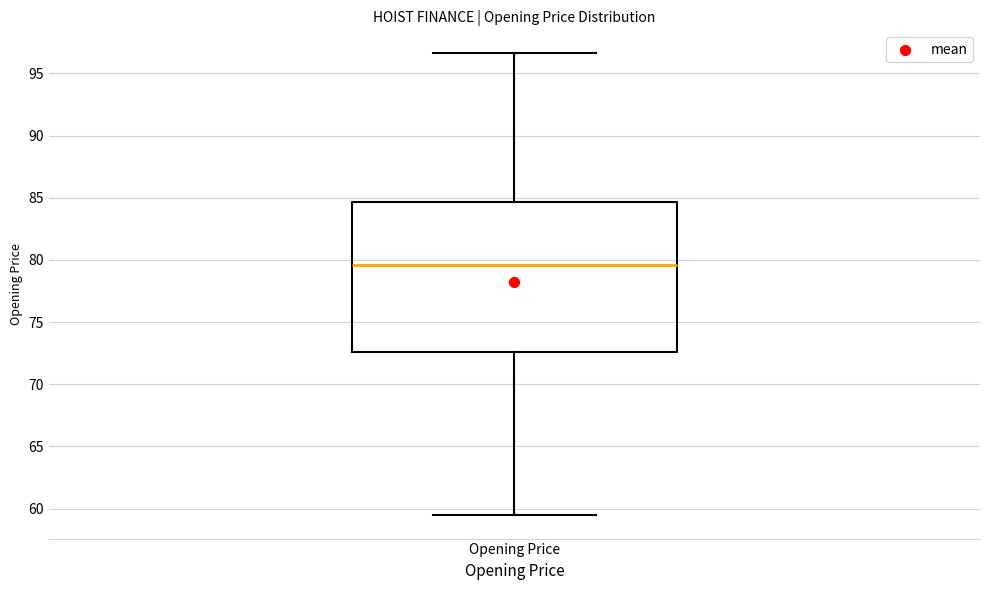

Read this box plot against the y-axis: the position of the median line, the range covered by the box, and the ends of both whiskers. The values are not printed on the chart, so give them approximately, as read against the axis.

median 79.5, box 72.5 to 84.5, whiskers 59.5 to 96.5